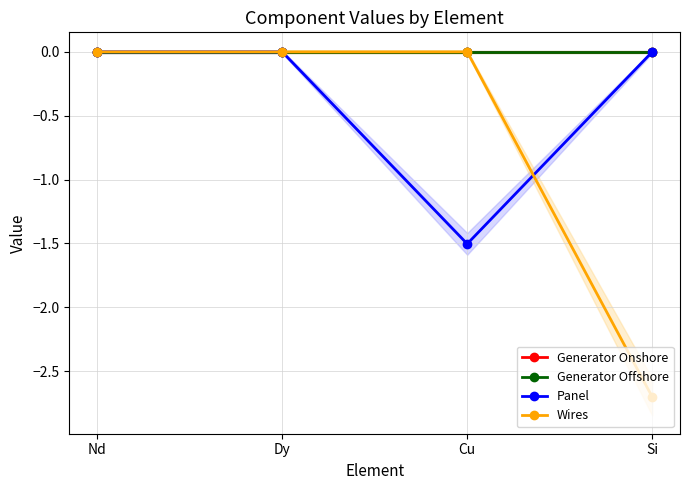

What is the approximate value of Wires at Si?

-2.7